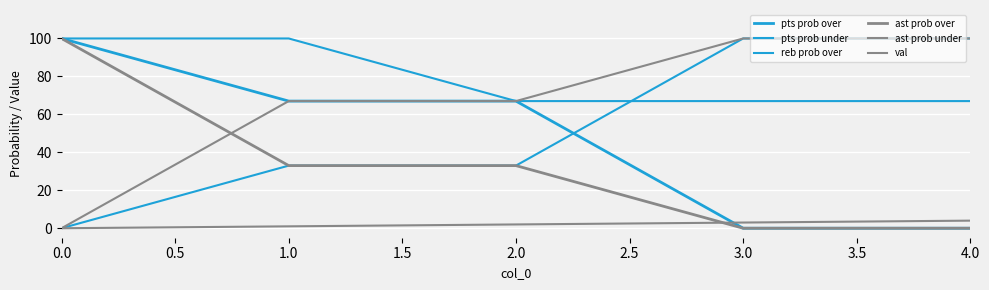

Does the chart display data point markers on the line(s)?

No